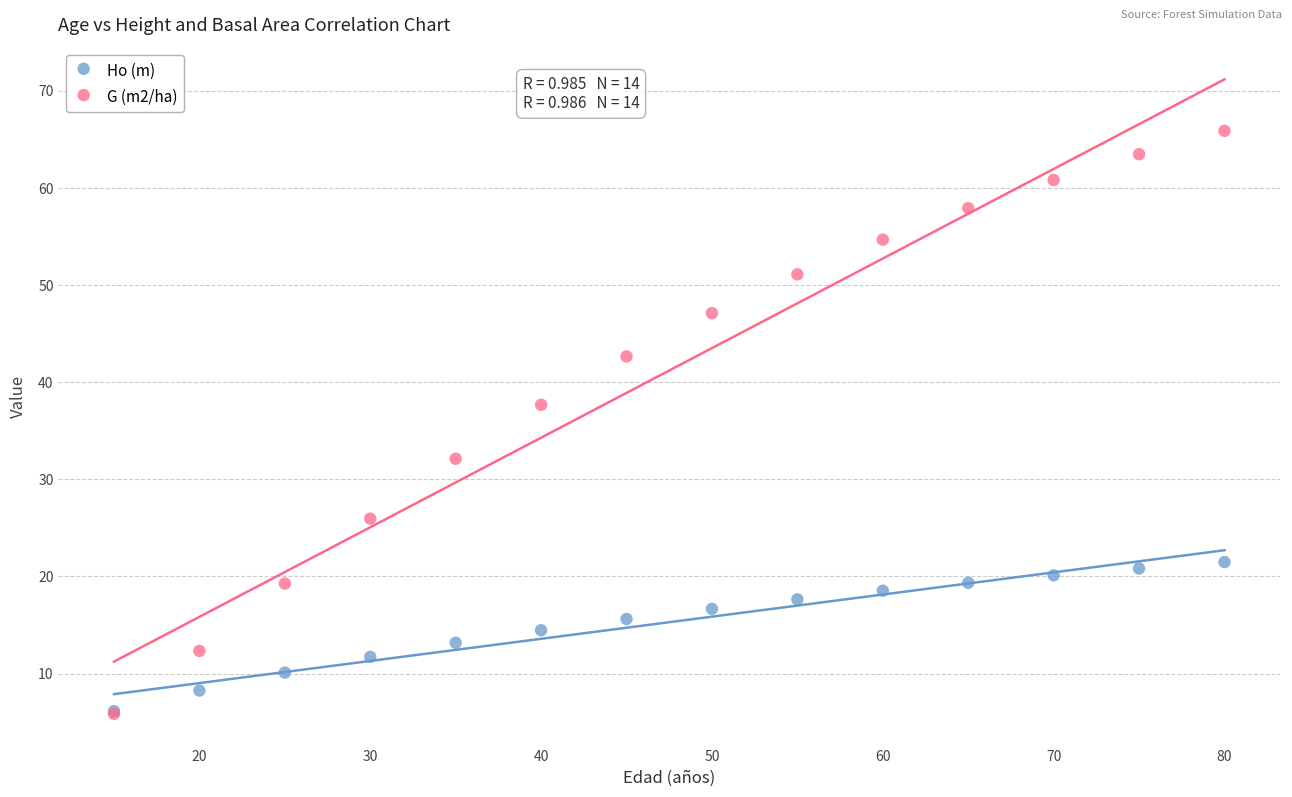

Which series has the largest Y range (max minus min)?

G (m2/ha)